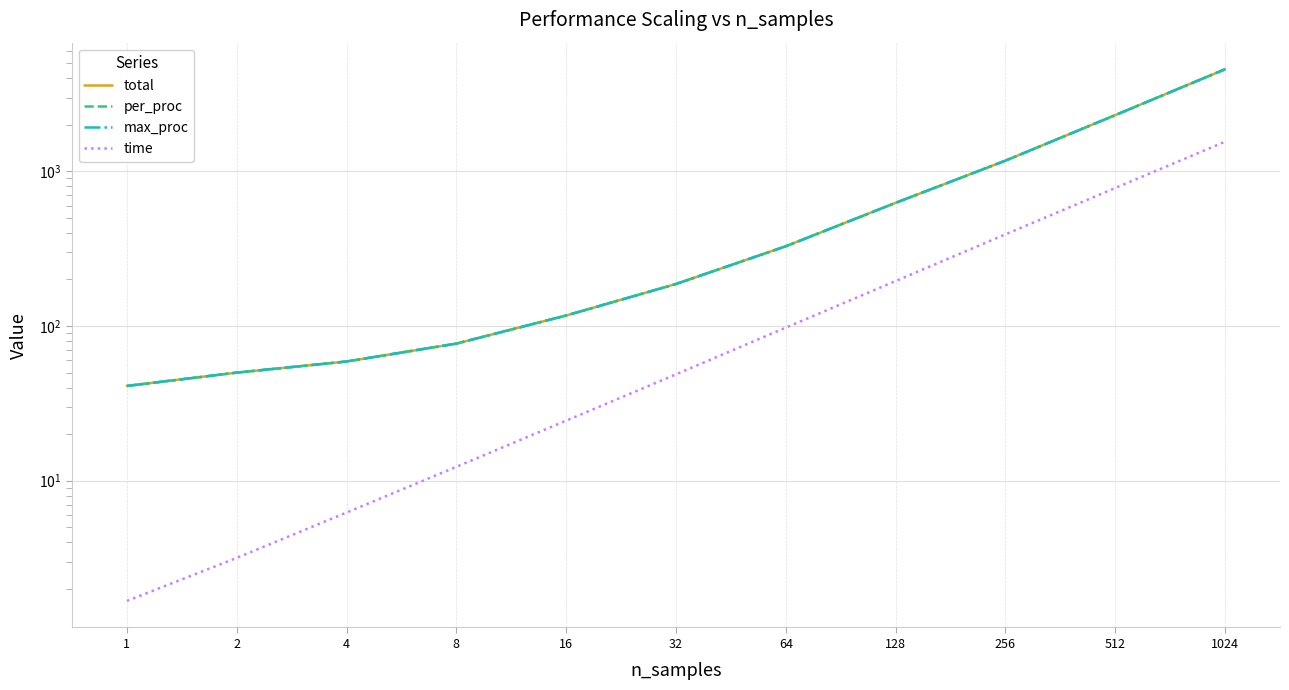

At which label does max_proc first exceed 187?

64